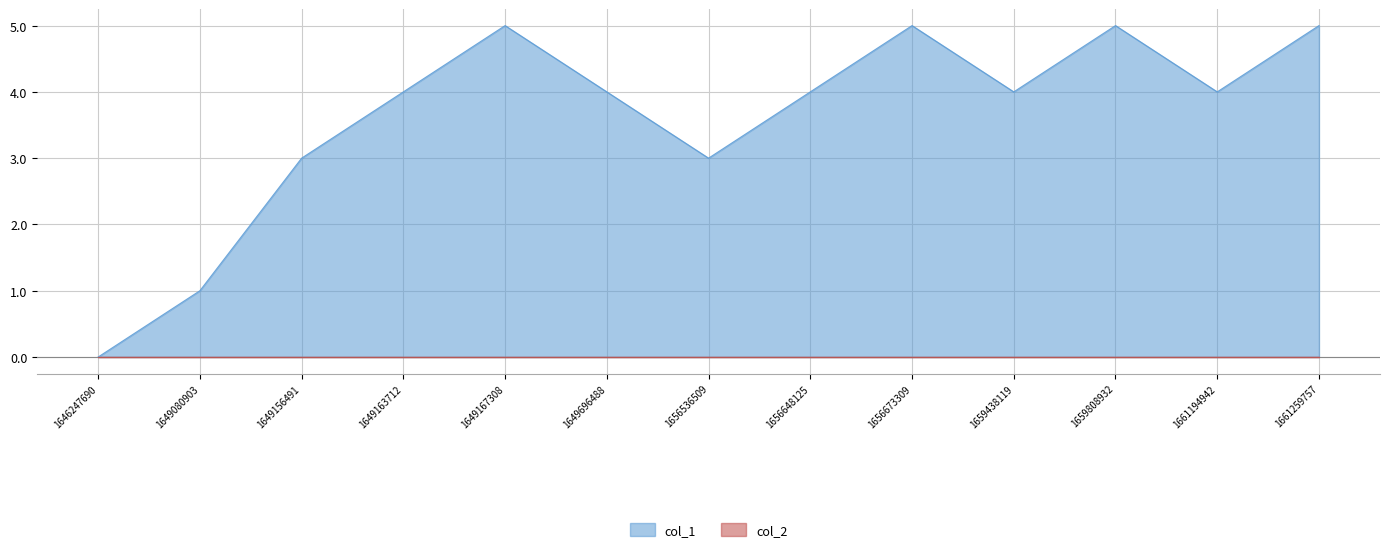

The value at 1649080903 is 1. True or false?

False